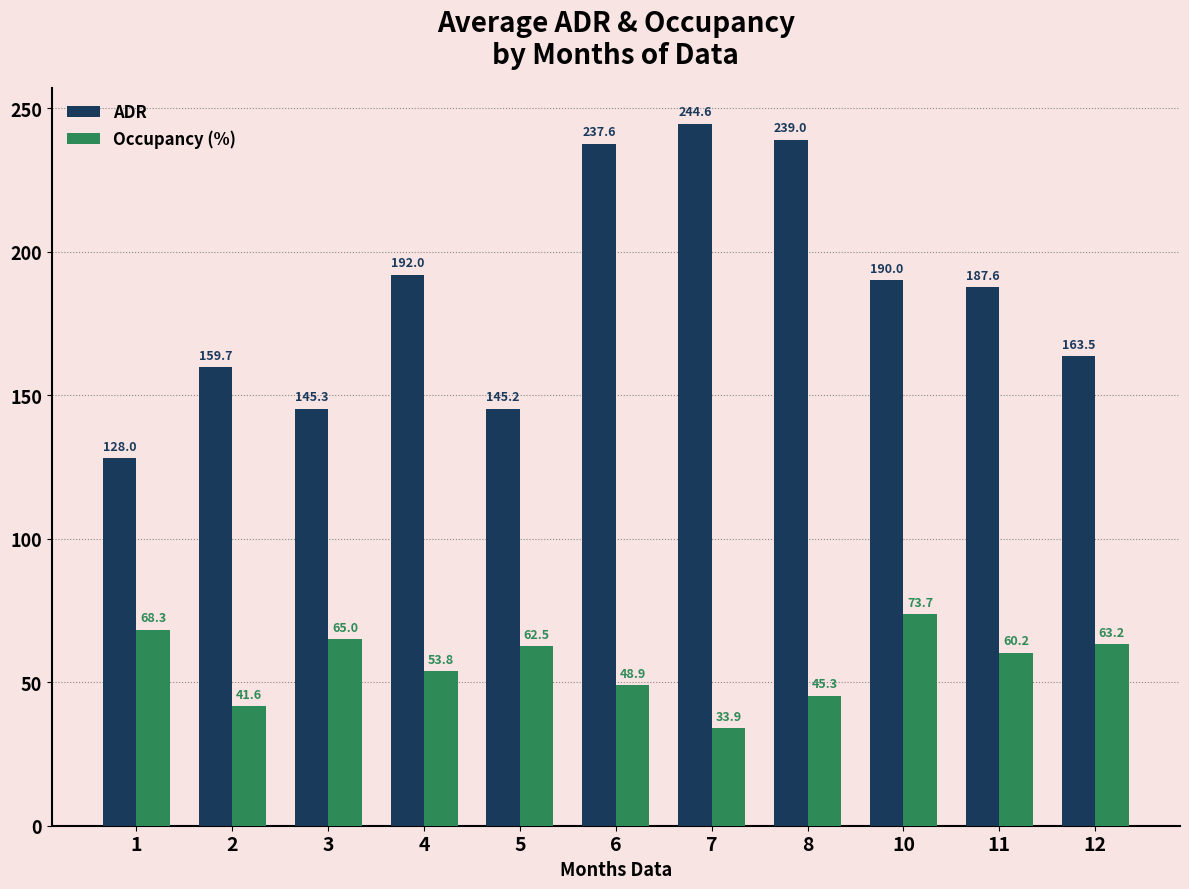

At 12, list the series in order from largest to smallest.

ADR, Occupancy (%)